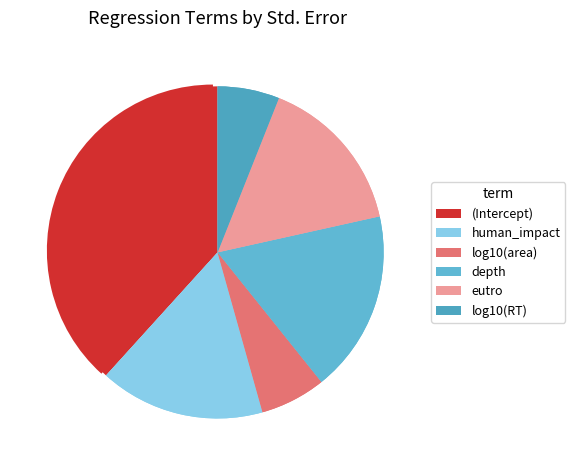

Do (Intercept) and depth together represent more than half of the pie?

Yes